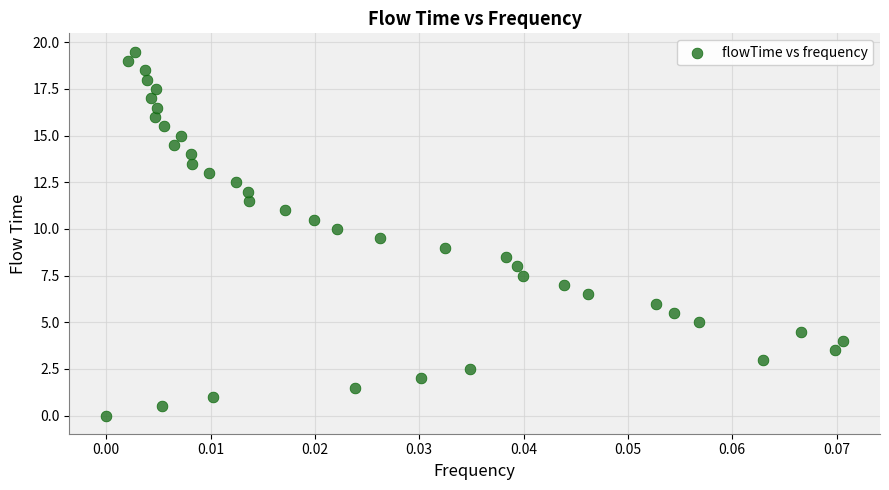

What is the range of Y values (max minus min)?

19.5